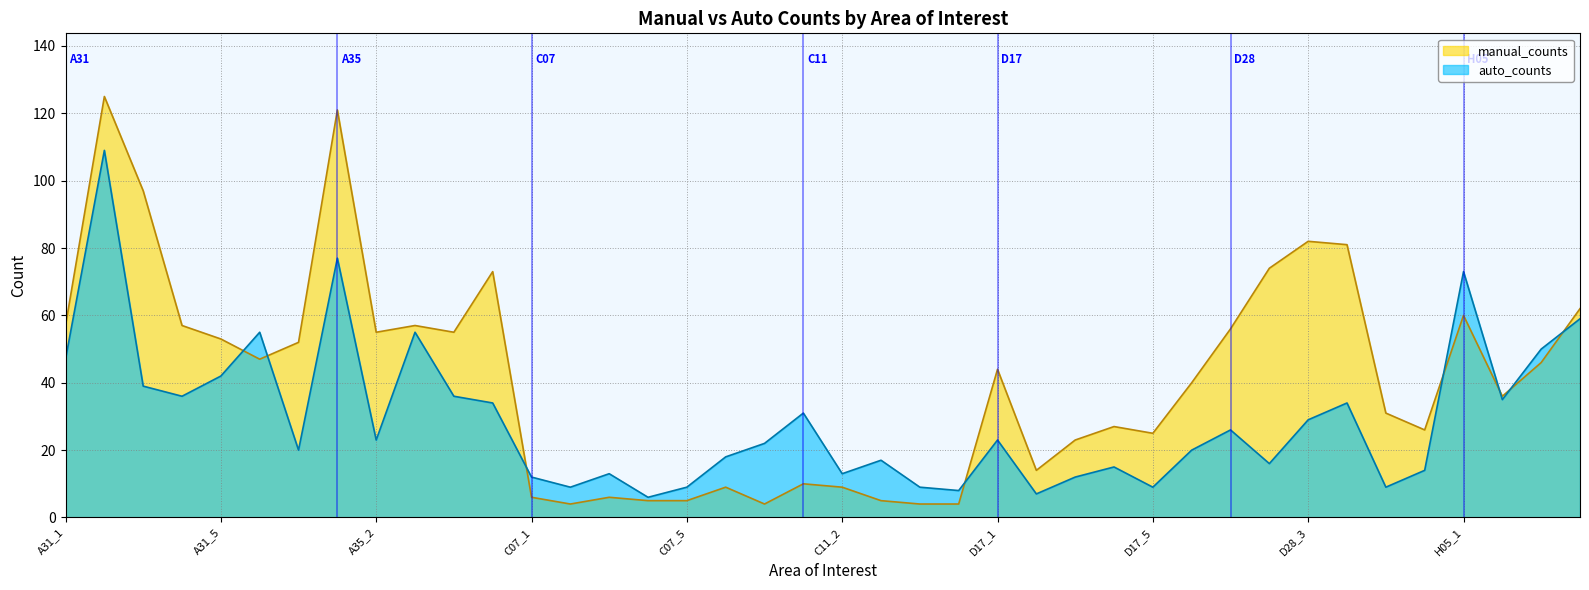

The value of manual_counts at H05_2 is 63. True or false?

False